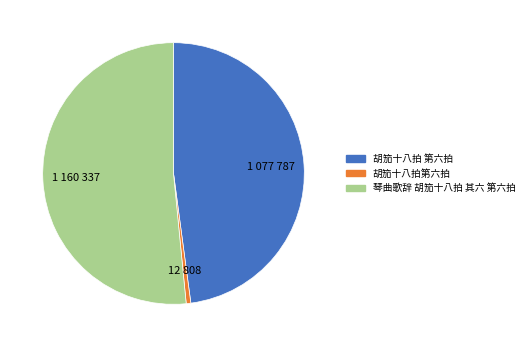

Is the sum of 胡笳十八拍 第六拍 and 琴曲歌辞 胡笳十八拍 其六 第六拍 greater than half?

Yes